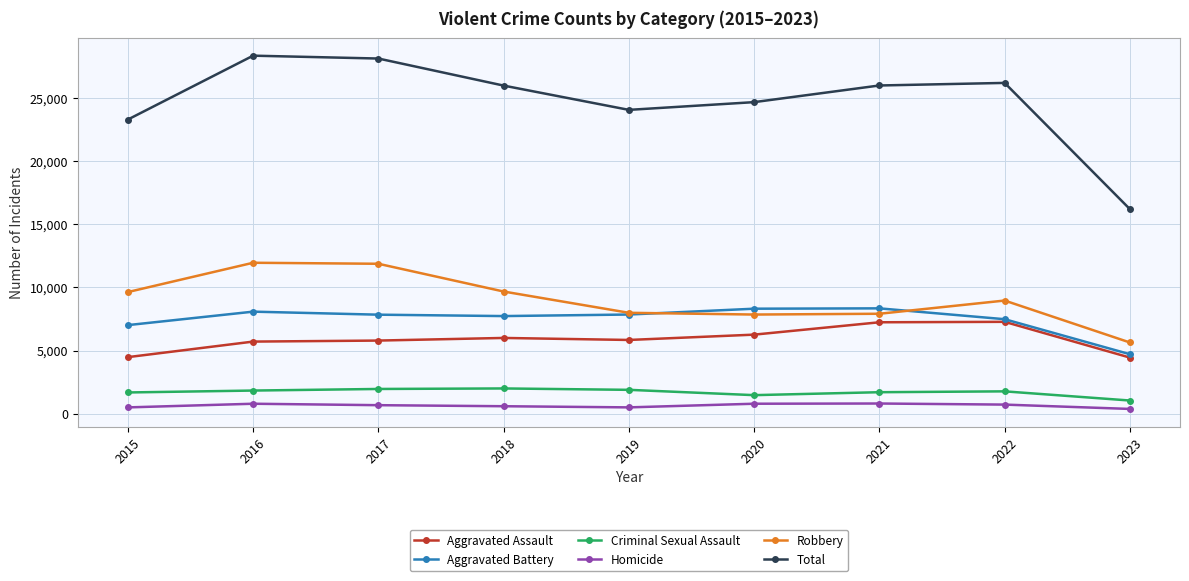

What is the difference between the maximum and minimum values in the Homicide series?

430